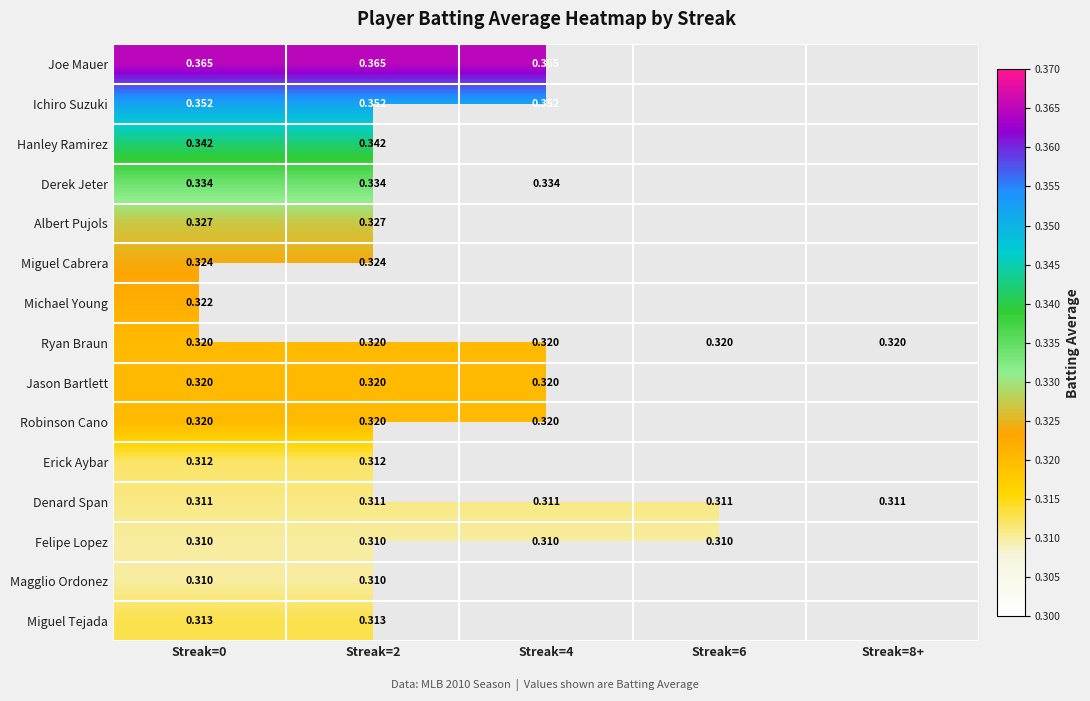

How many positive values does the Joe Mauer series have?

3